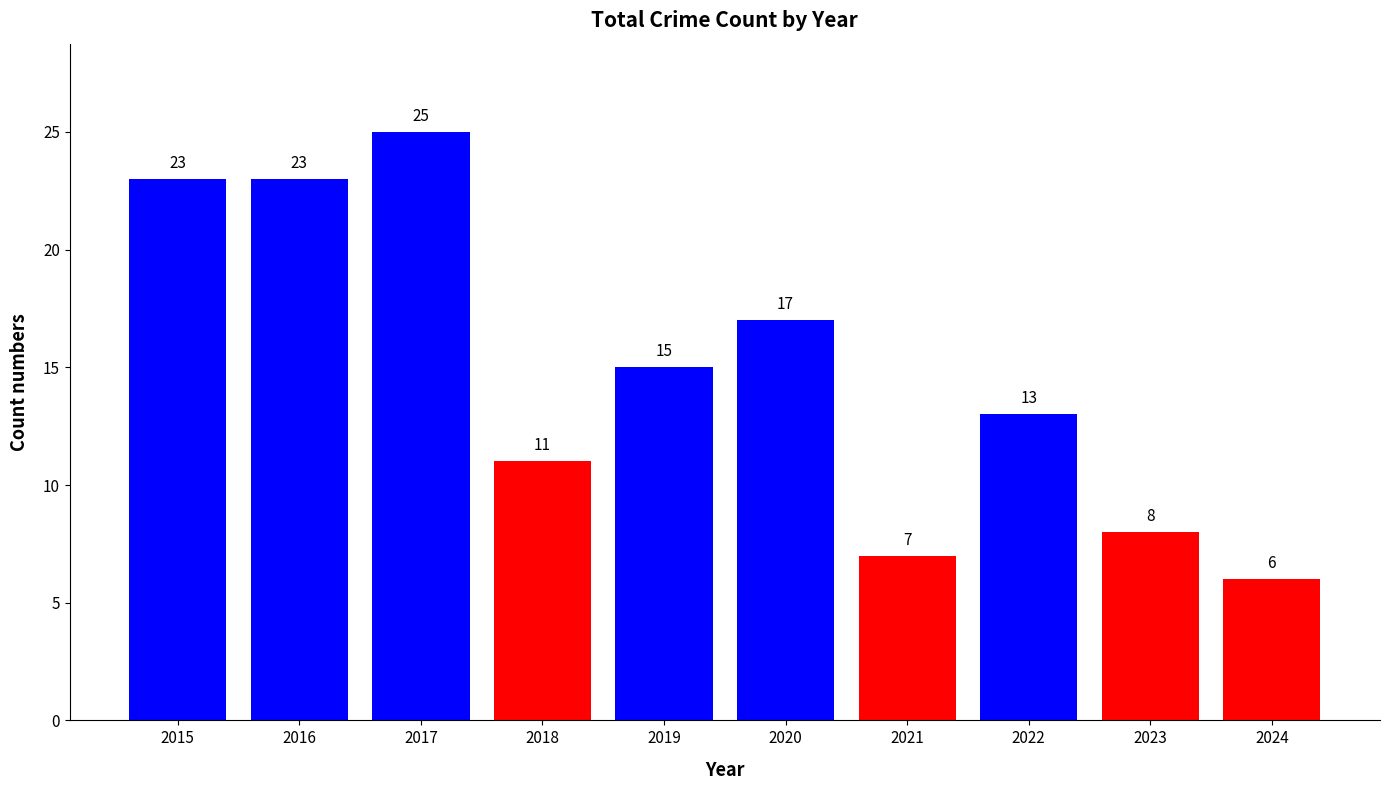

The chart shows a value of 15 at 2019. True or false?

True